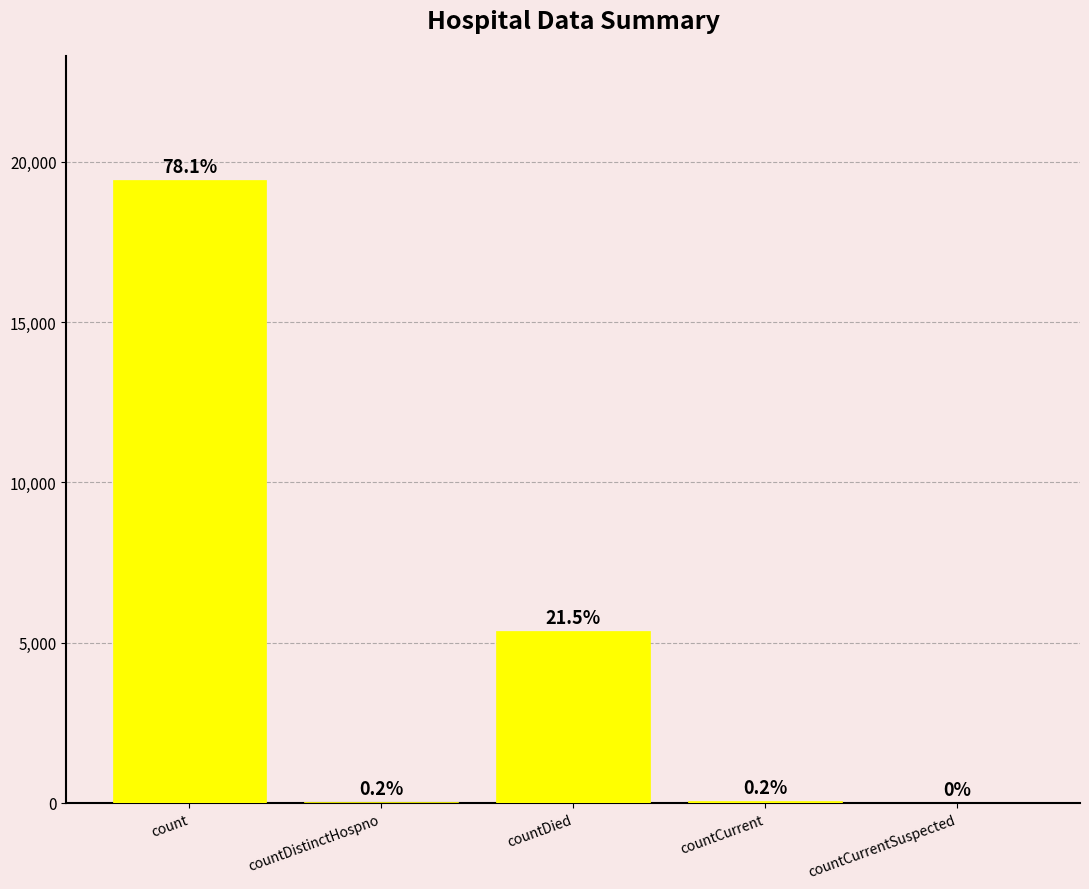

What is the value of the 2nd bar from the left?

38